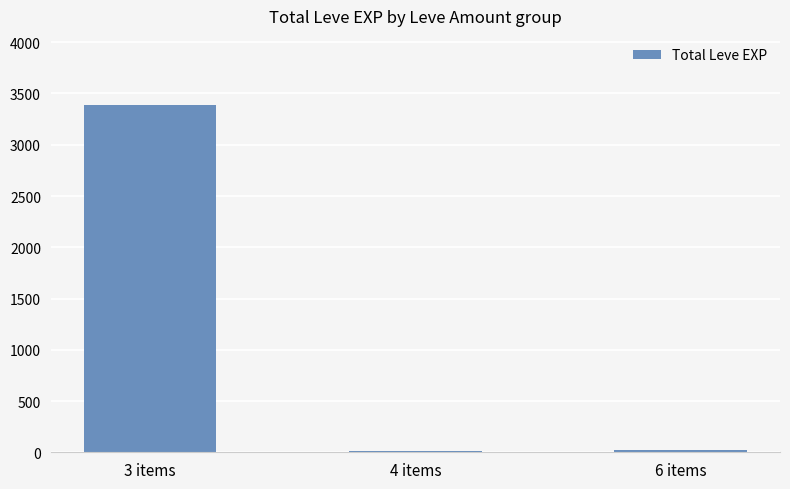

What is the approximate value at 6 items?

21